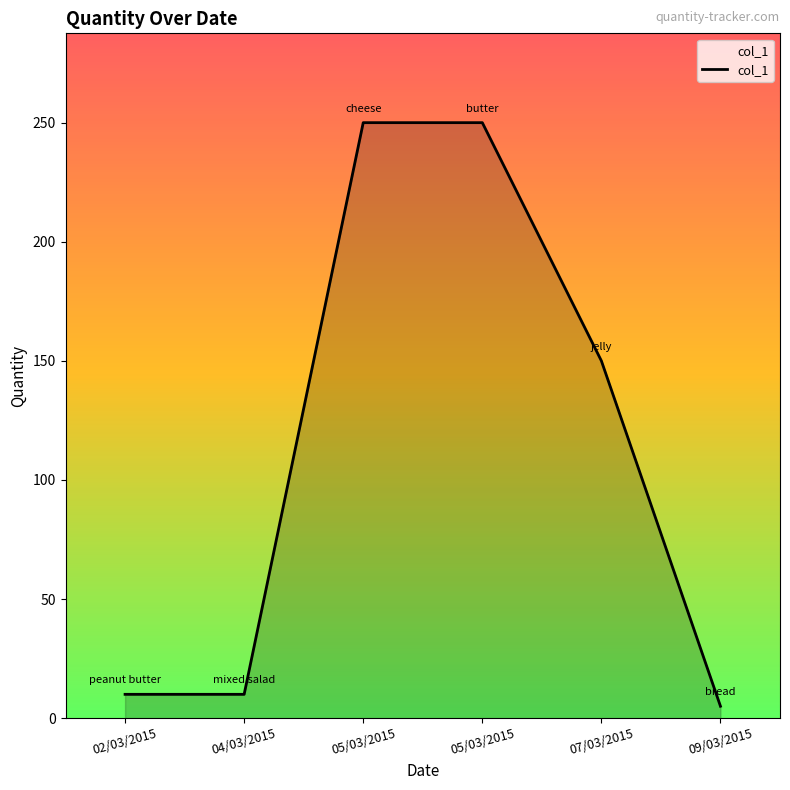

What is the label of the 3rd point from the right?

05/03/2015